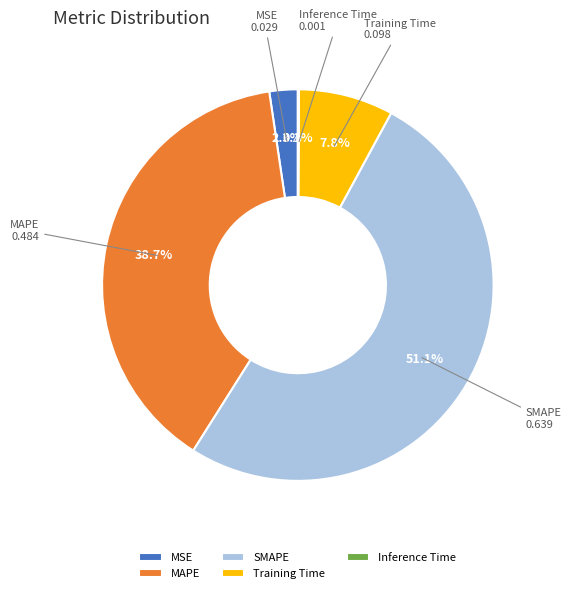

What is the largest slice in the pie chart?

SMAPE